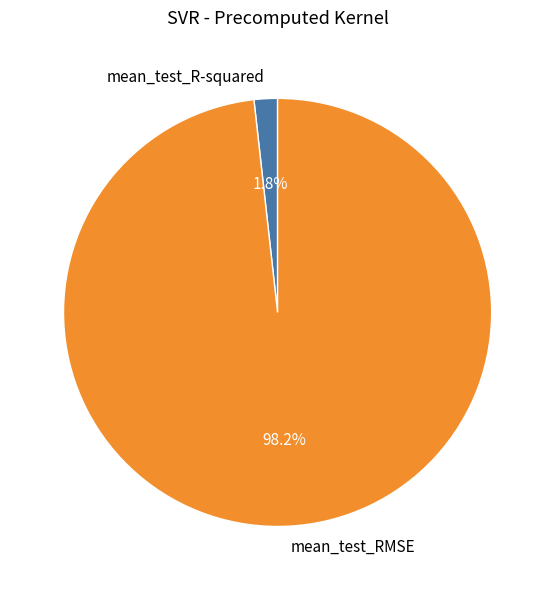

To the nearest percent, what portion does mean_test_RMSE represent?

98%